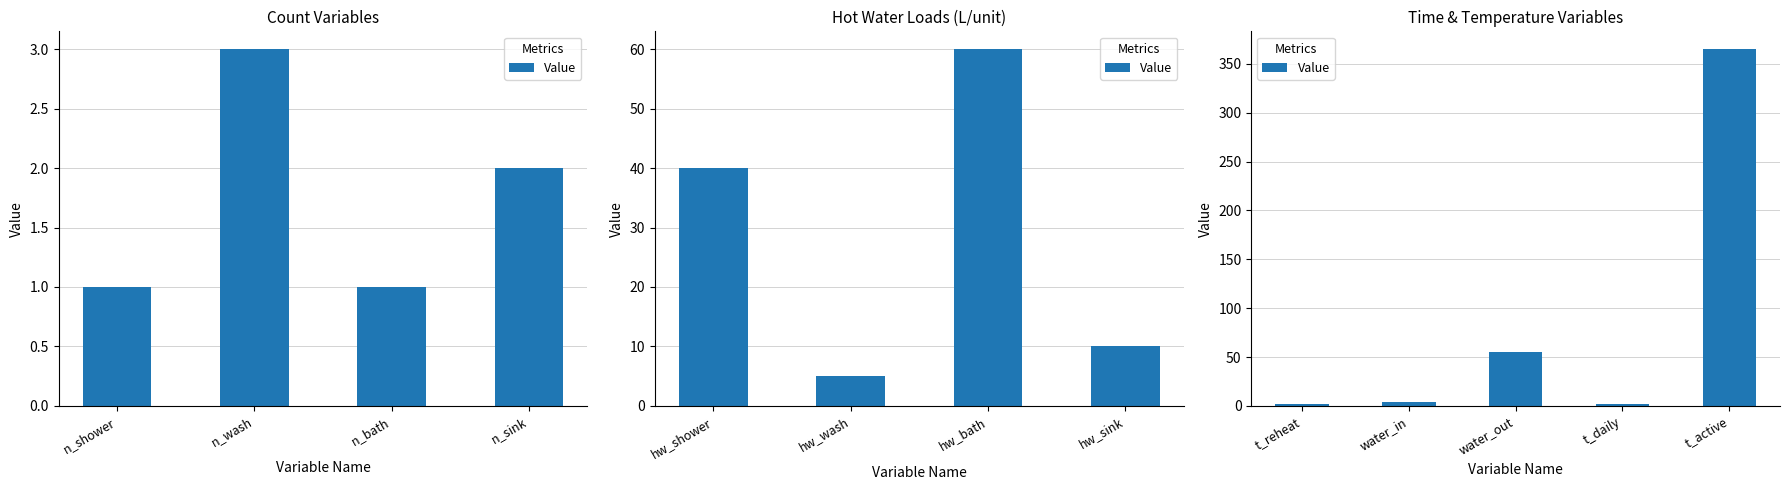

What position from the right is t_active?

1